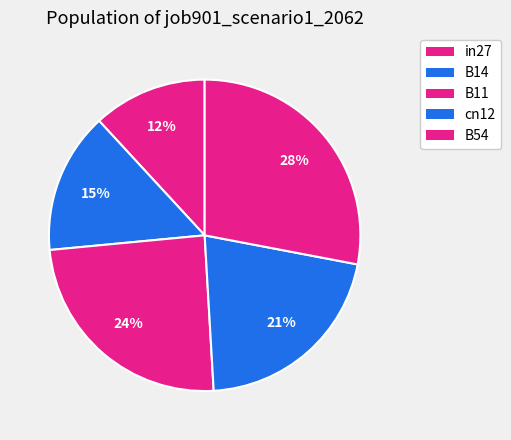

True or false: B14 accounts for 2% of the total.

False